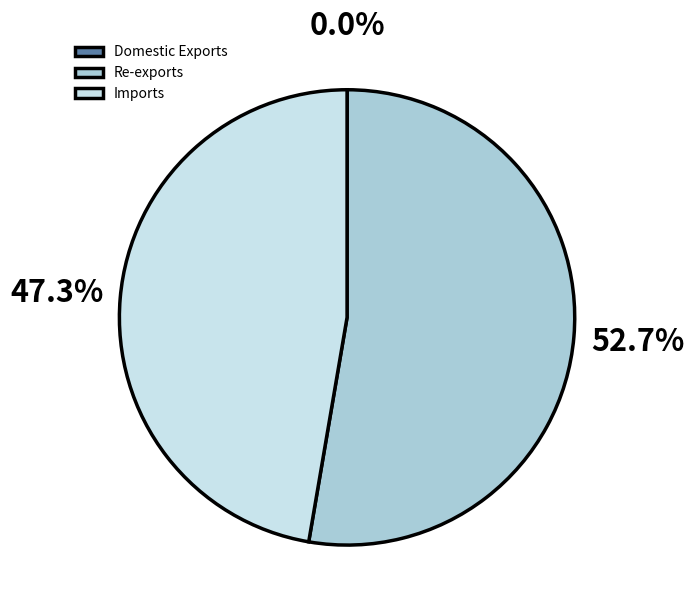

To the nearest percent, what is the average slice percentage?

33%